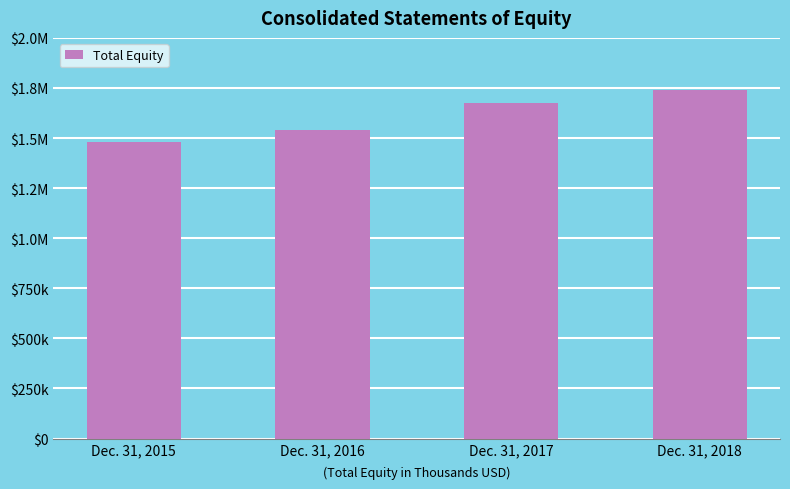

True or false: the data shows 1480056 at Dec. 31, 2015.

True